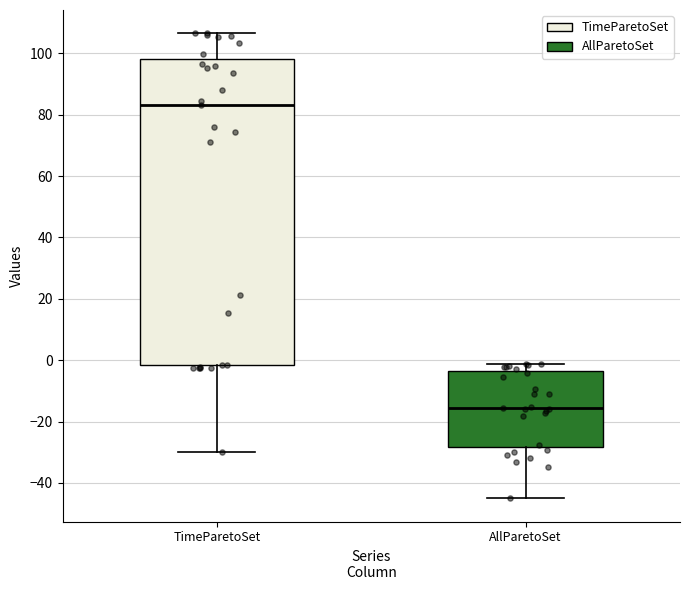

Where is the upper edge of the box for TimeParetoSet on the y-axis? The values are not printed on the chart, so give them approximately, as read against the axis.

98